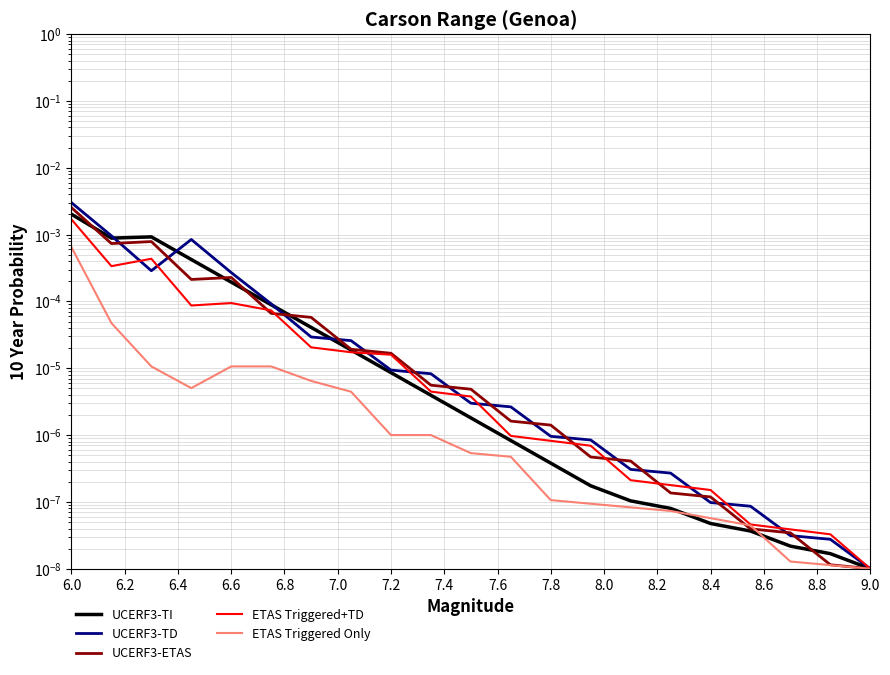

Which series has the widest spread of values?

UCERF3-TD